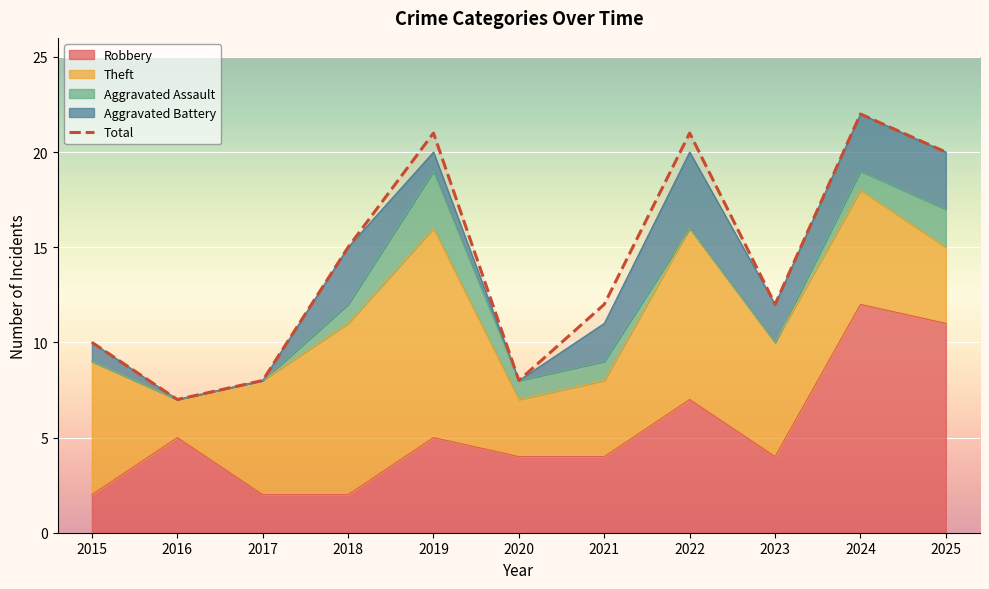

What is the smallest value displayed?

7